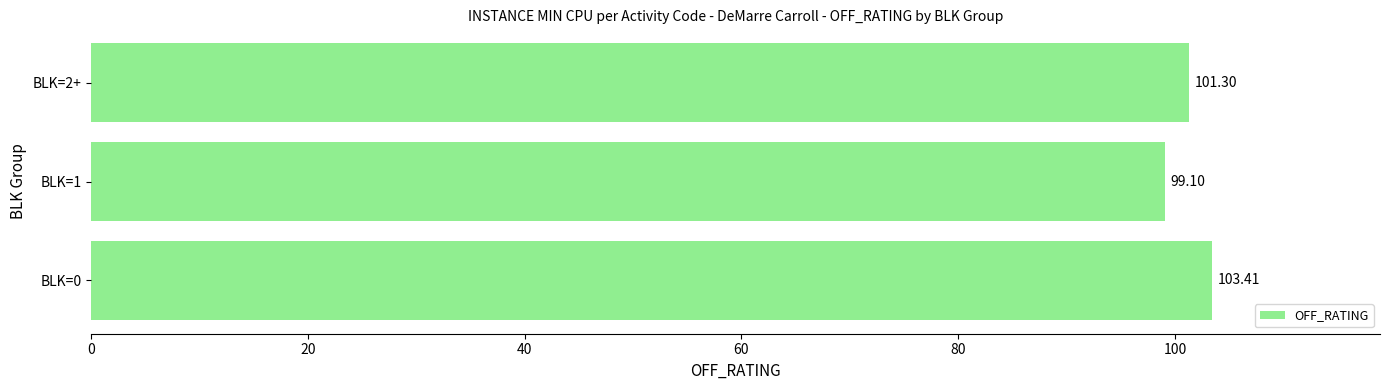

Rank the categories by value from highest to lowest.

BLK=0, BLK=2+, BLK=1